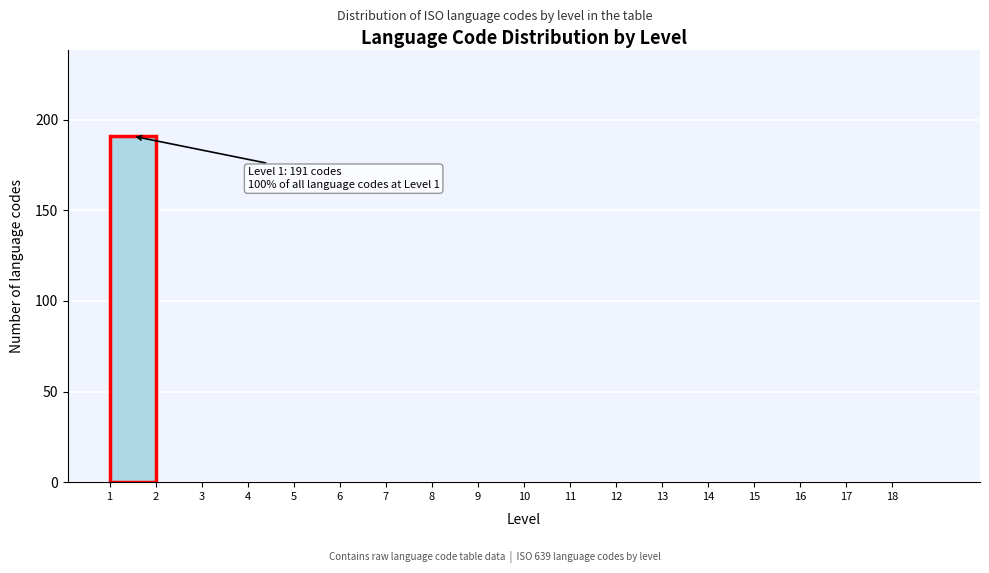

Which range on the x-axis has the tallest bar?

1 to 2